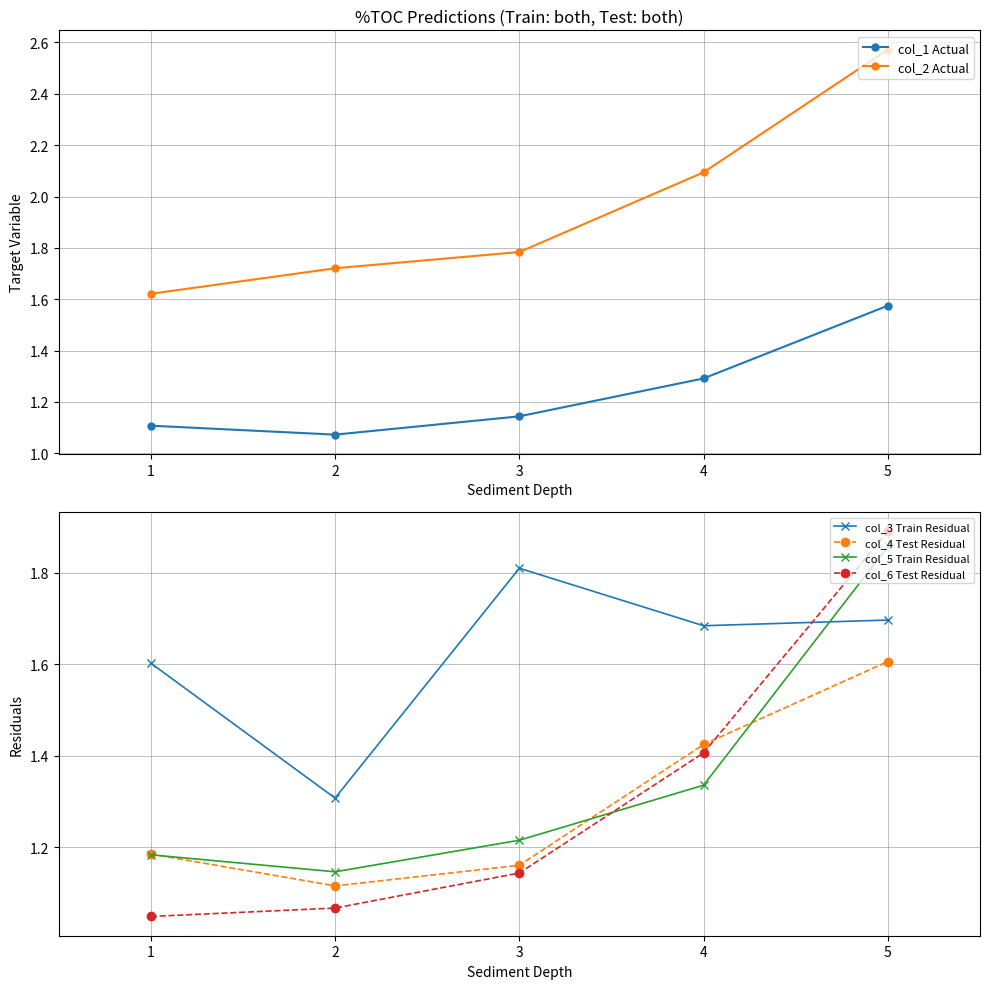

What is the highest value of the col_3 Train Residual series?

1.8